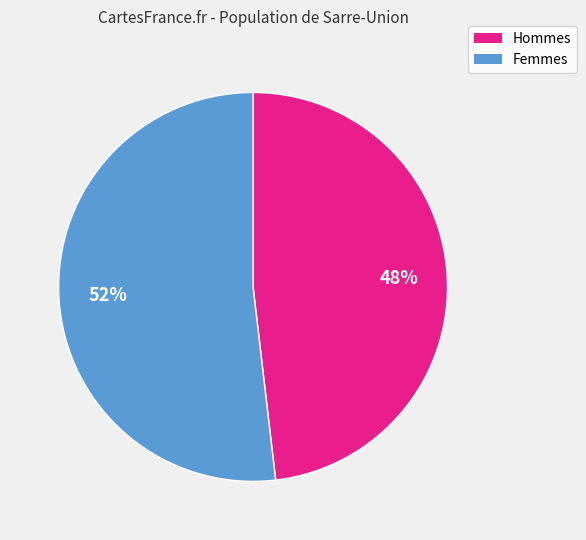

Does any single category account for the majority?

Yes